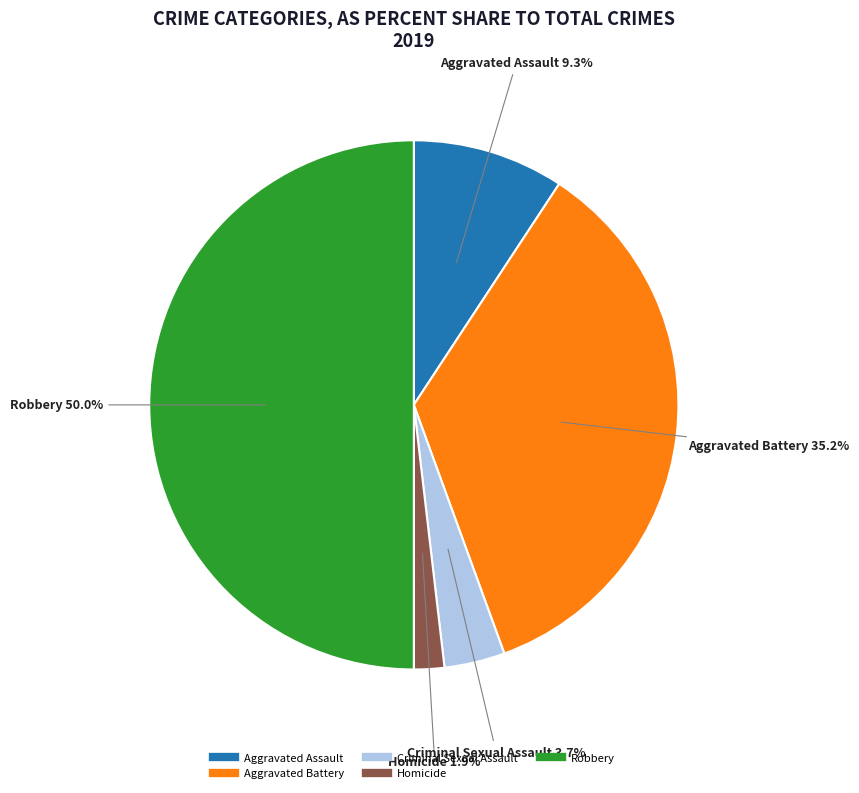

Is it true that Homicide is 9% of the pie?

False